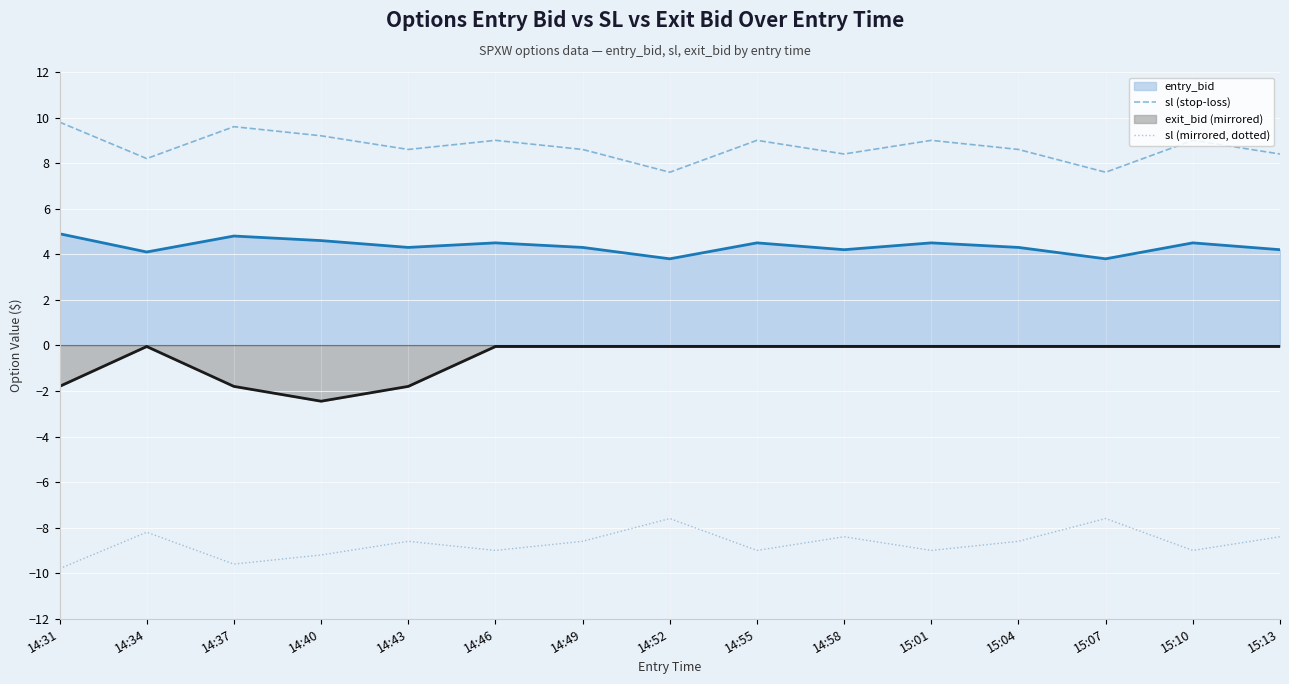

What is the difference between the entry_bid (line) values at 15:13 and 15:07?

0.4